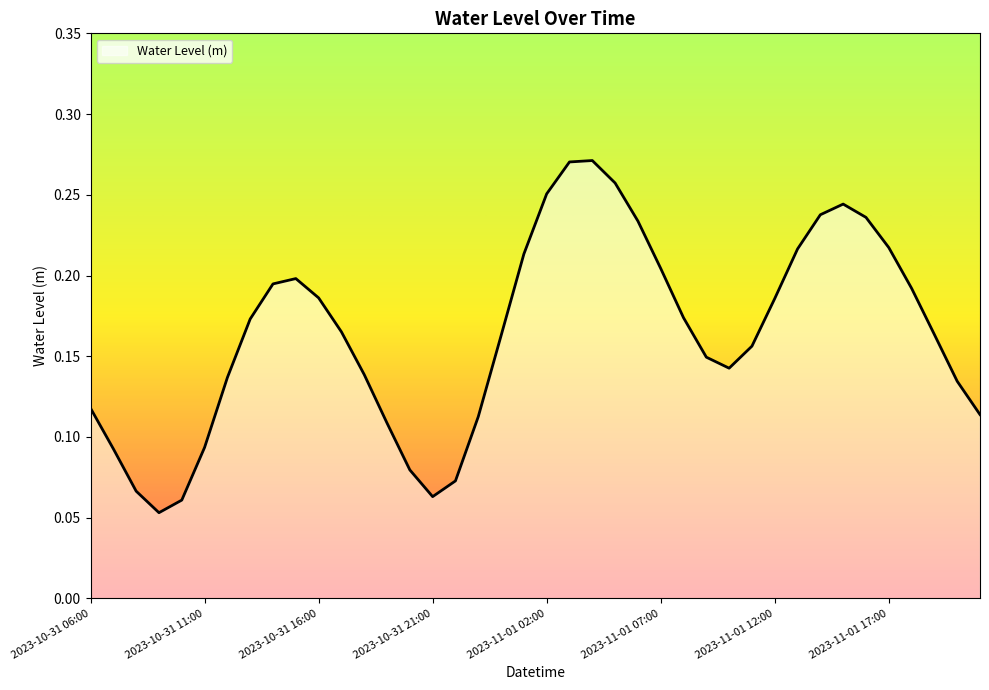

How many lines are shown in the chart?

1